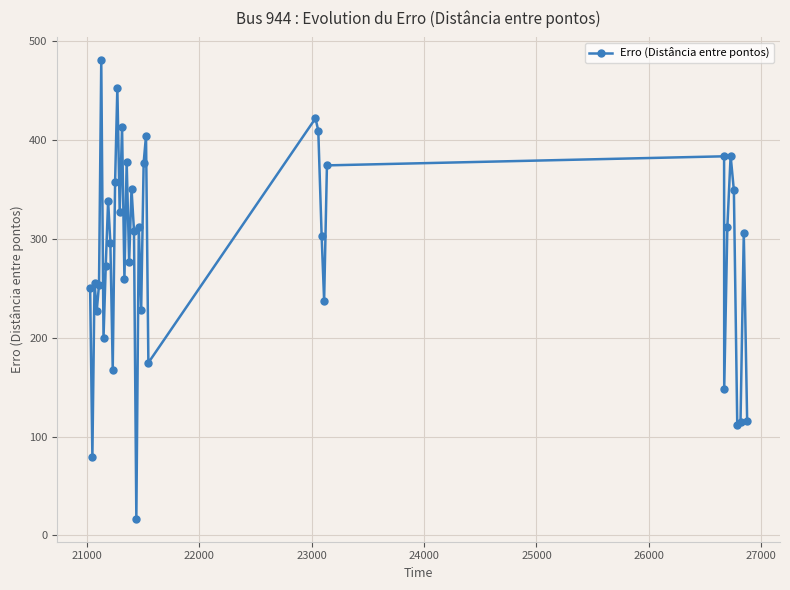

What is the sum of all values?

11433.5